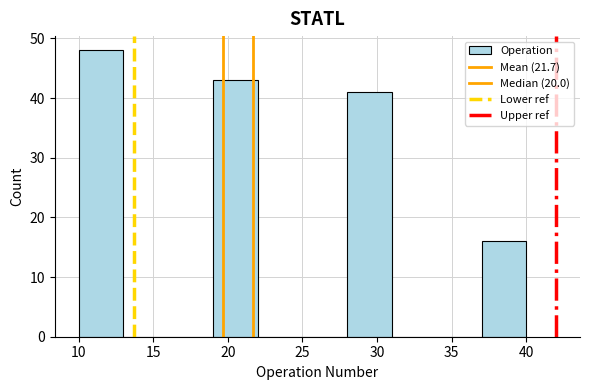

Over which range of the x-axis is the bar tallest?

10 to 13